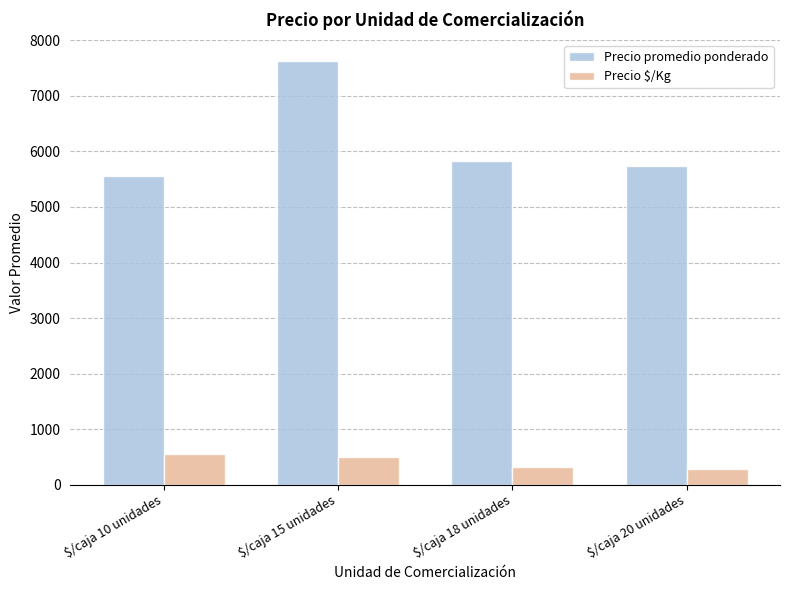

What are all the series names shown in the legend?

Precio promedio ponderado, Precio $/Kg